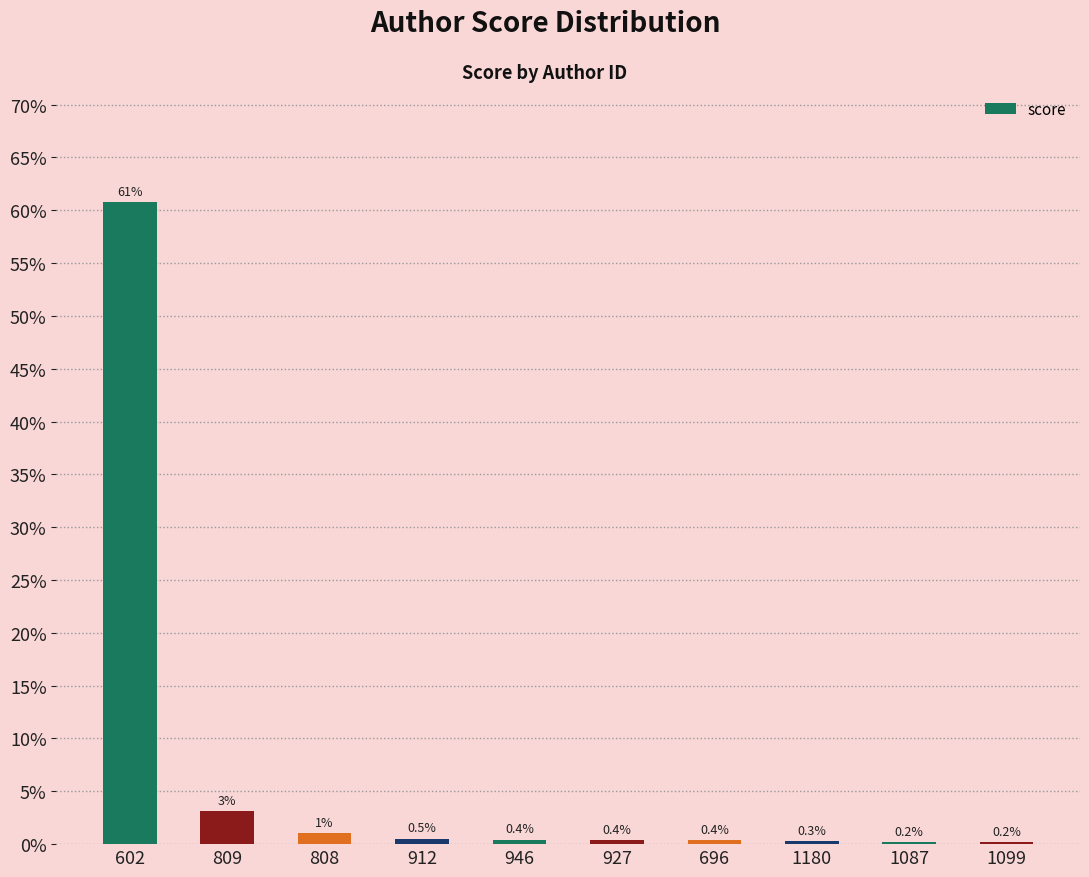

What is the difference between the maximum and minimum values?

0.6